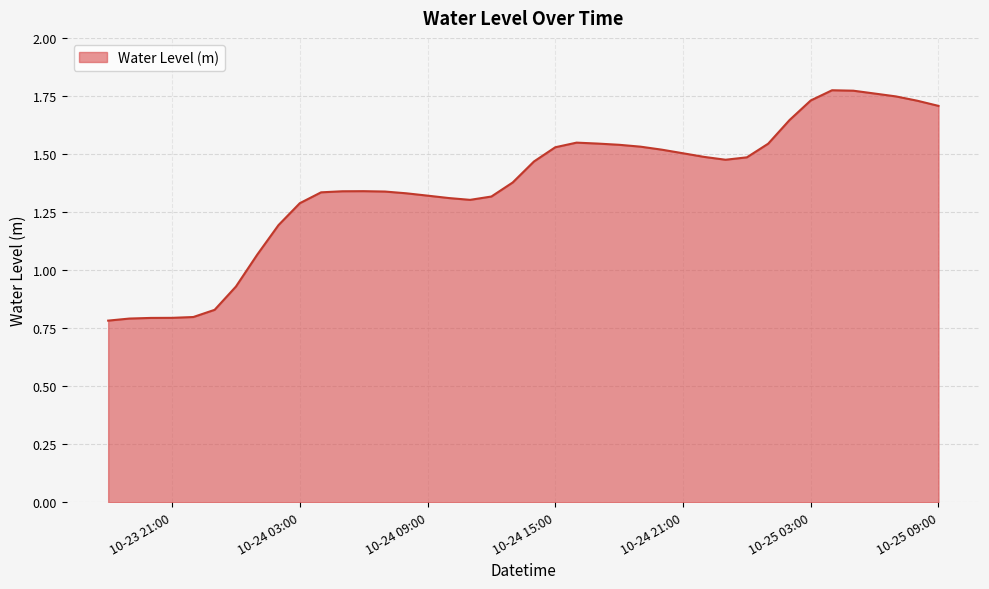

How many points are lower than both their immediate neighbors (excluding endpoints)?

2